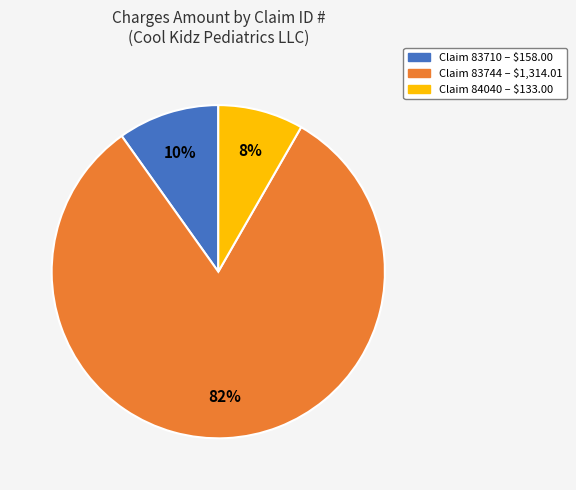

Rank the categories by value from lowest to highest.

Claim 84040 – $133.00, Claim 83710 – $158.00, Claim 83744 – $1,314.01